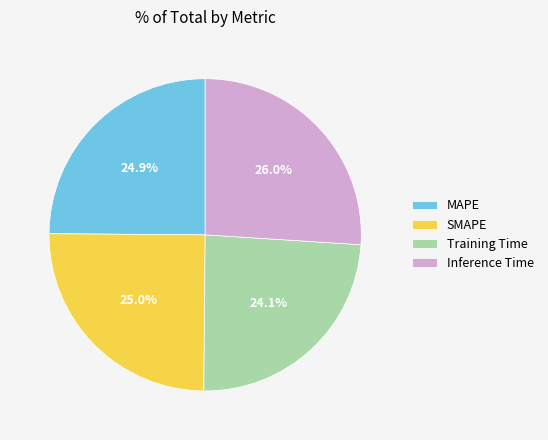

To the nearest percent, what percentage of the pie is Training Time?

24%